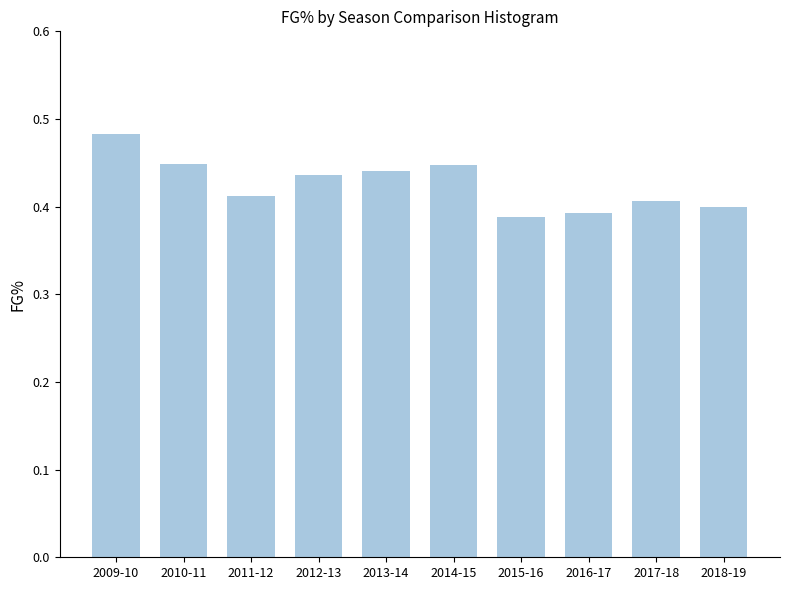

What is the difference between the maximum and minimum values?

0.1